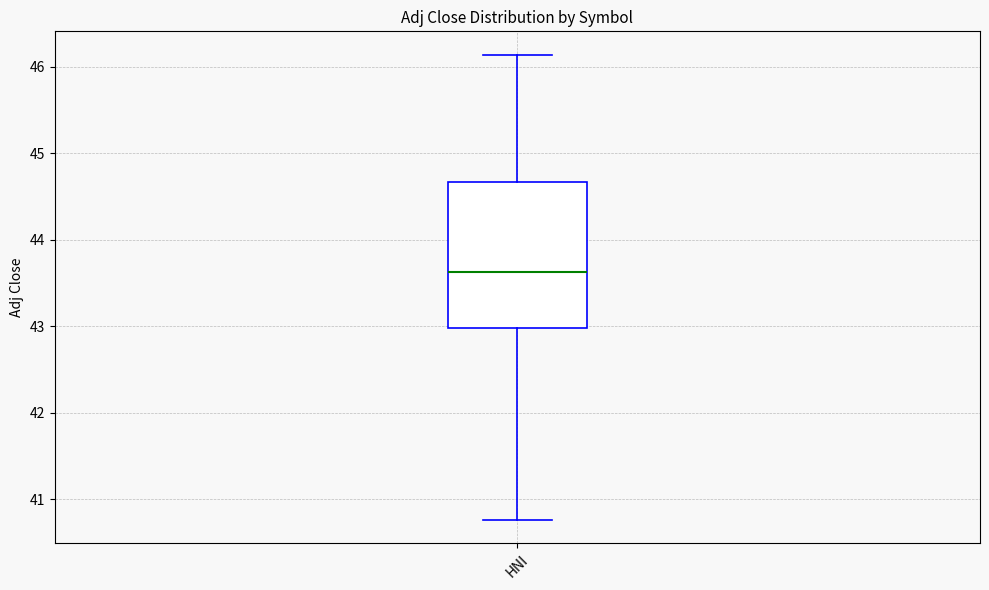

Where does the upper whisker of the box for HNI end on the y-axis? The values are not printed on the chart, so give them approximately, as read against the axis.

46.1